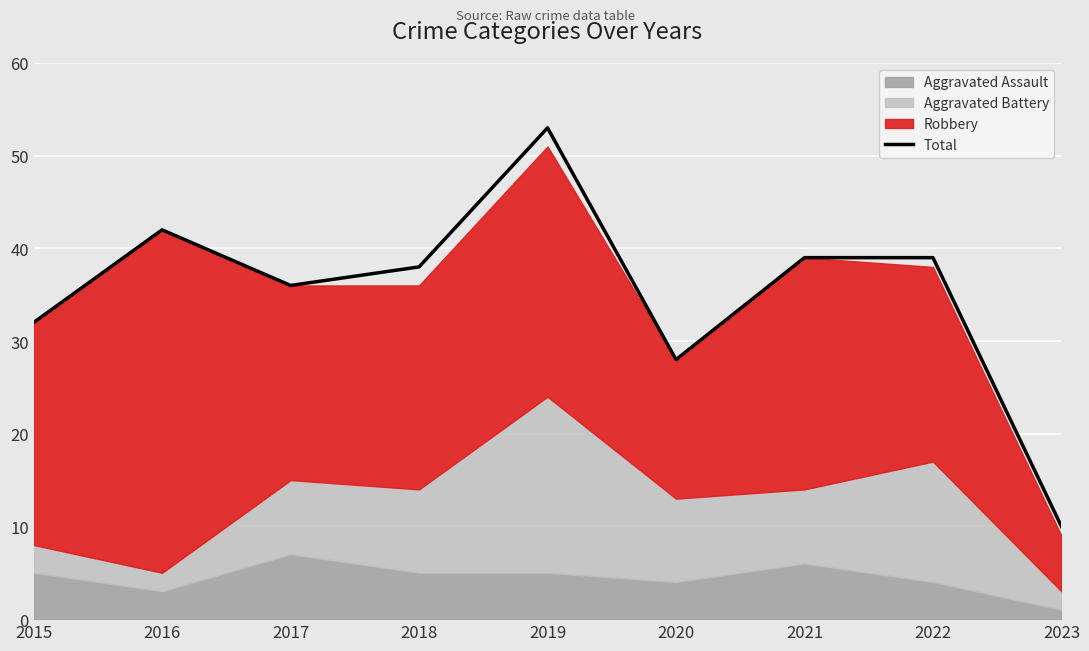

How many points are higher than both their immediate neighbors (excluding endpoints)?

2